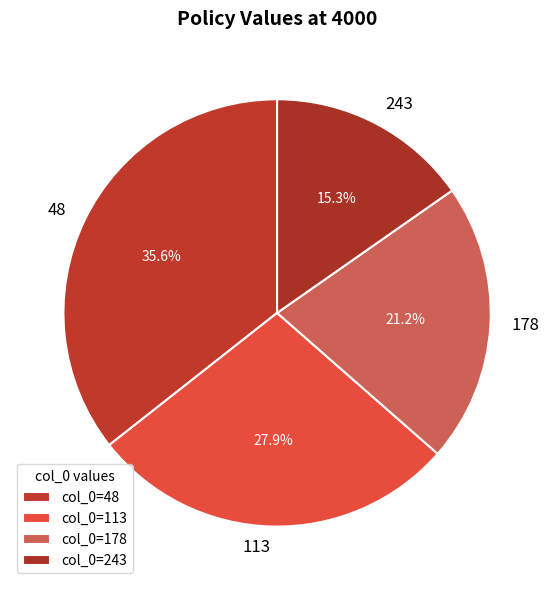

Rank the categories by value from highest to lowest.

48, 113, 178, 243